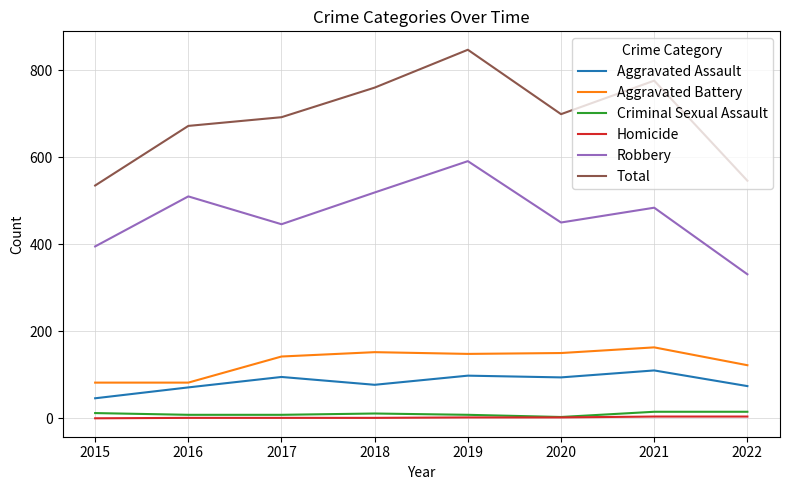

True or false: Aggravated Battery and Aggravated Assault cross at least once.

False